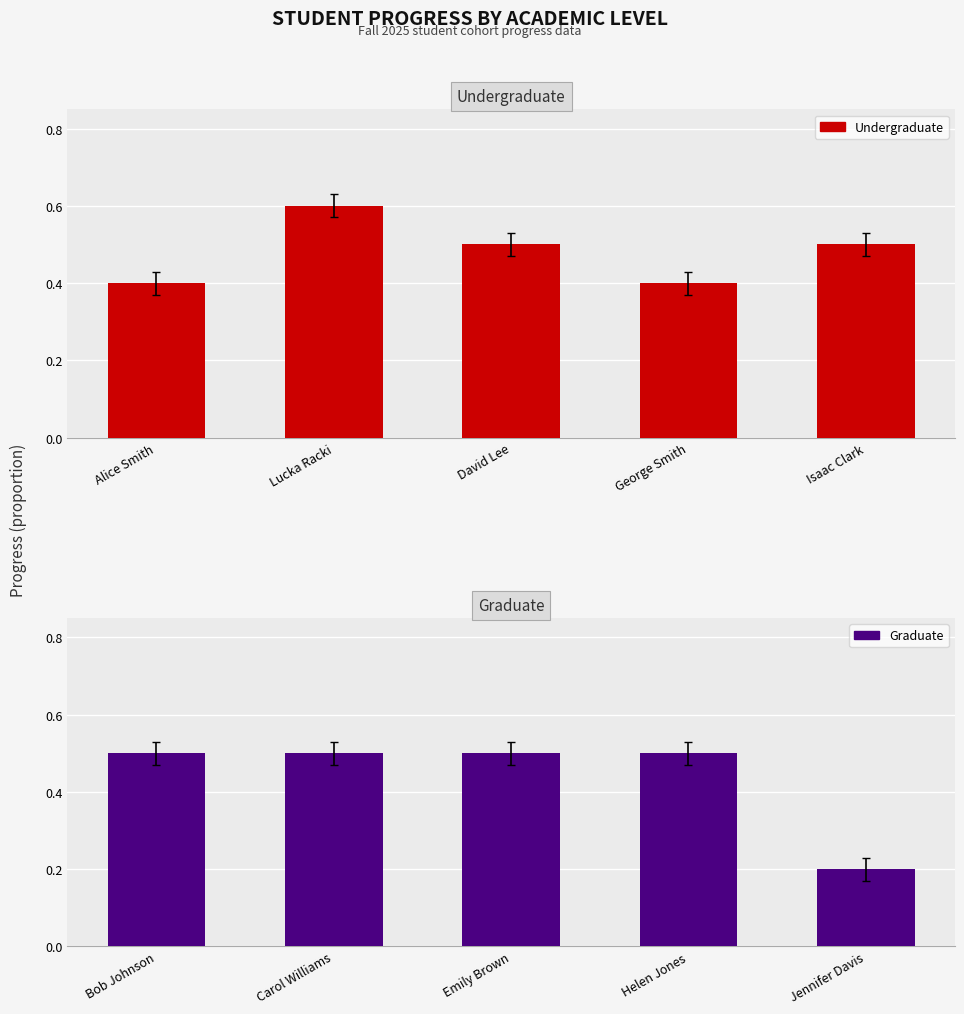

Count the Undergraduate values in the range 0 to 1.

5